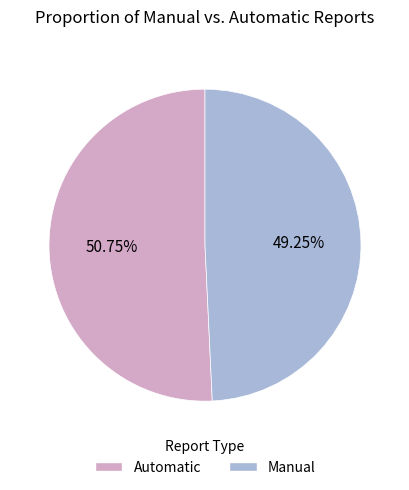

Which category has the biggest portion of the pie?

Automatic